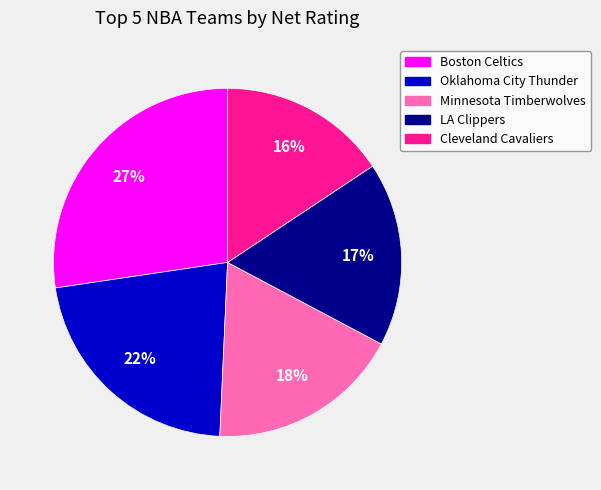

Combined, do LA Clippers and Boston Celtics account for over 50%?

No